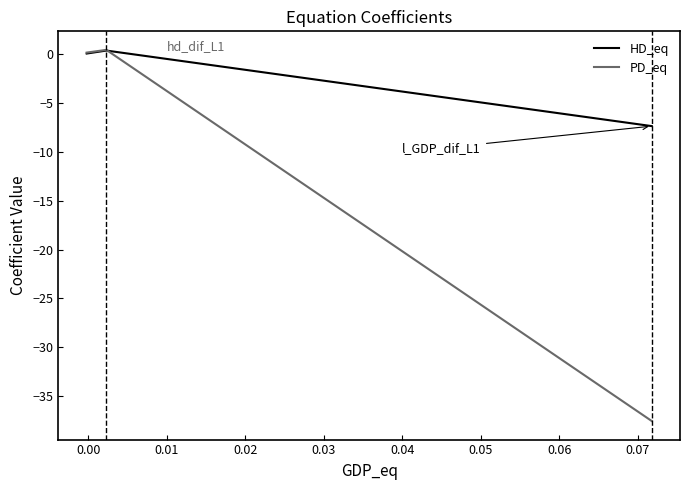

How many lines are shown in the chart?

2